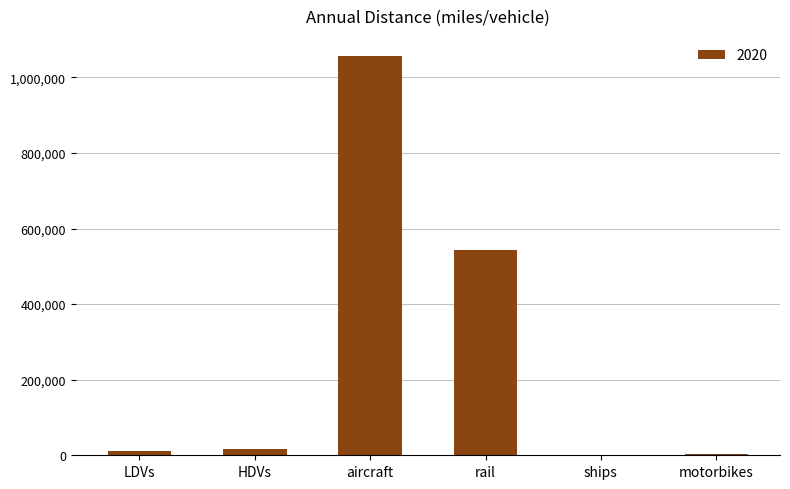

Approximately how many times larger is the value at aircraft compared to motorbikes?

446.9